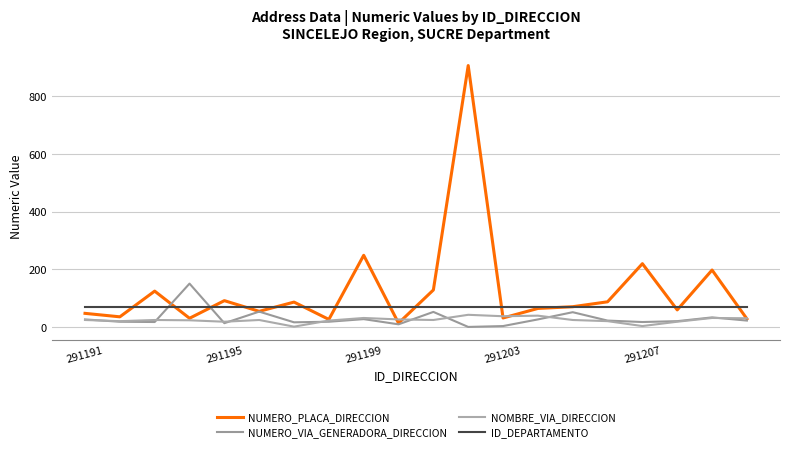

At how many categories does at least one series exceed 306?

1